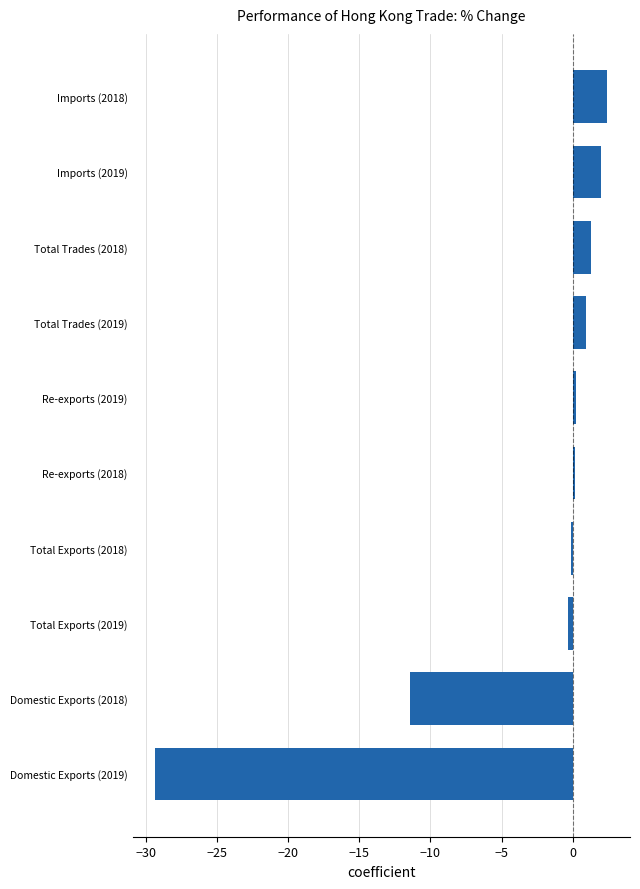

What is the change in value from Domestic Exports (2019) to Total Trades (2018)?

+30.6